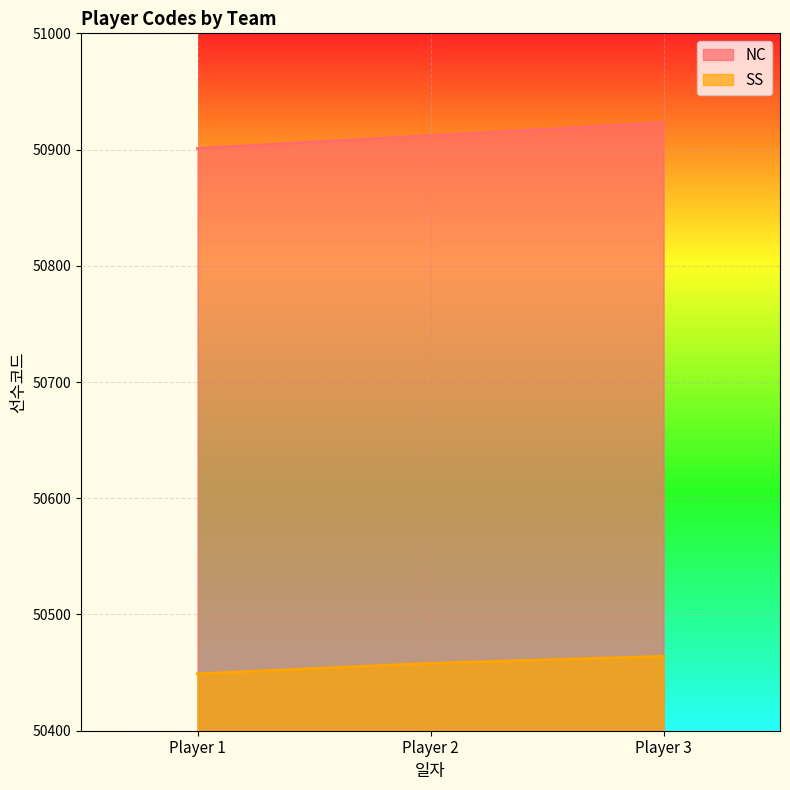

Is the value of NC at Player 1 greater than the value of SS at Player 2?

Yes